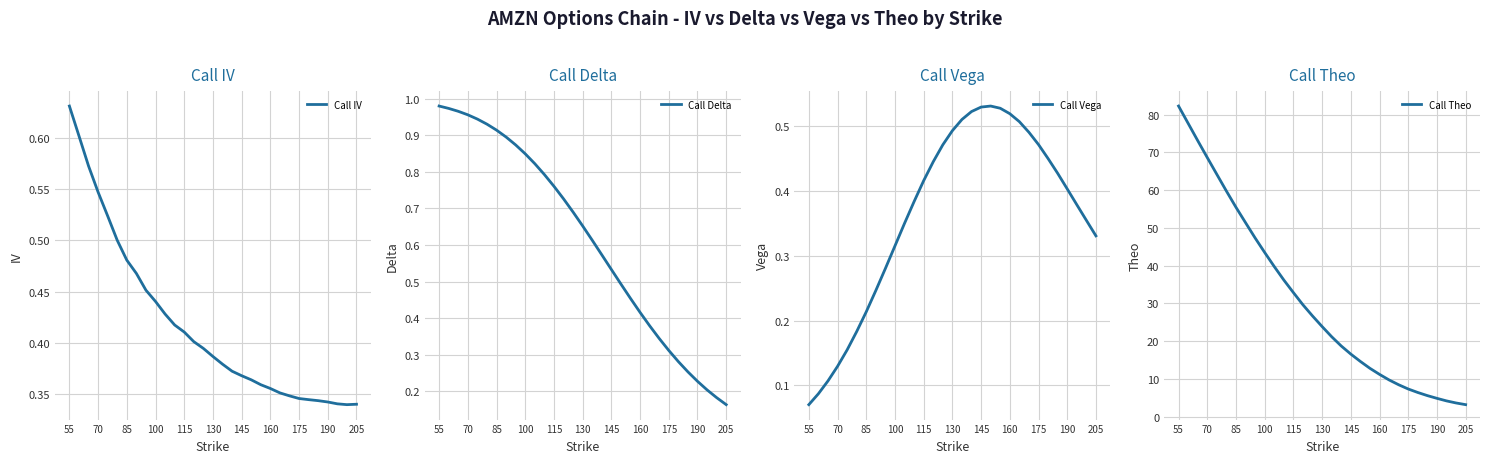

At which label does Call IV reach its peak?

55